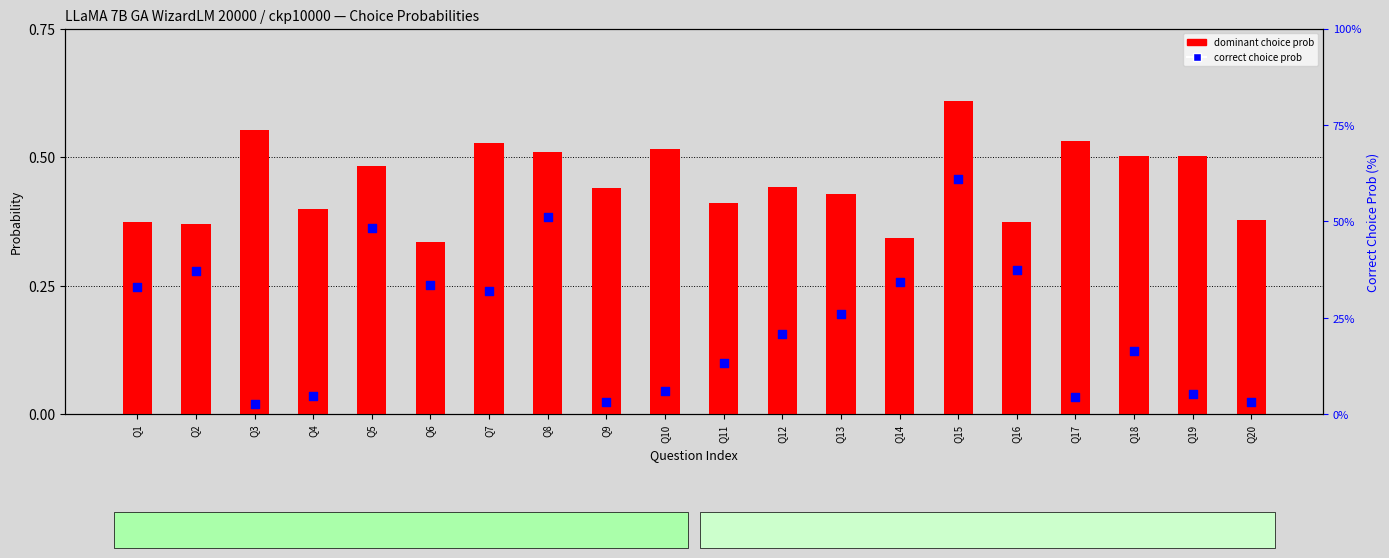

What are all the series names shown in the legend?

dominant choice prob, correct choice prob